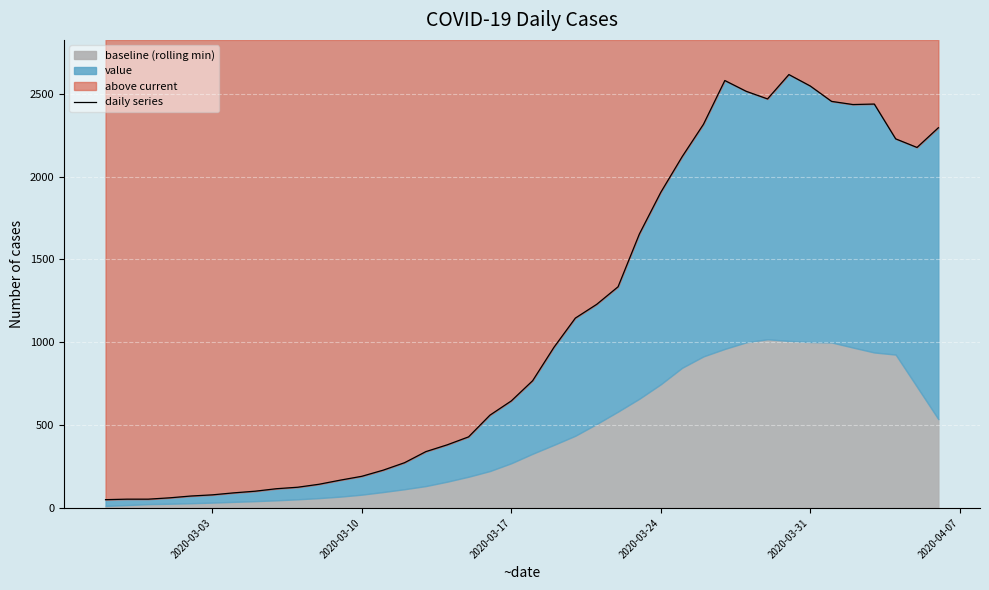

How many values exceed 768?

19